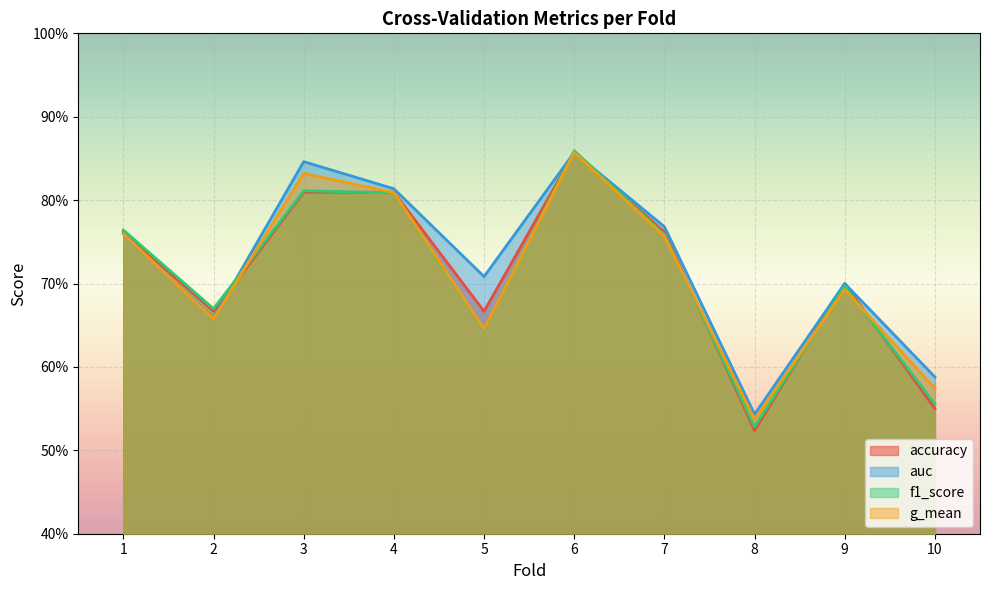

At how many categories does at least one series exceed 0?

10